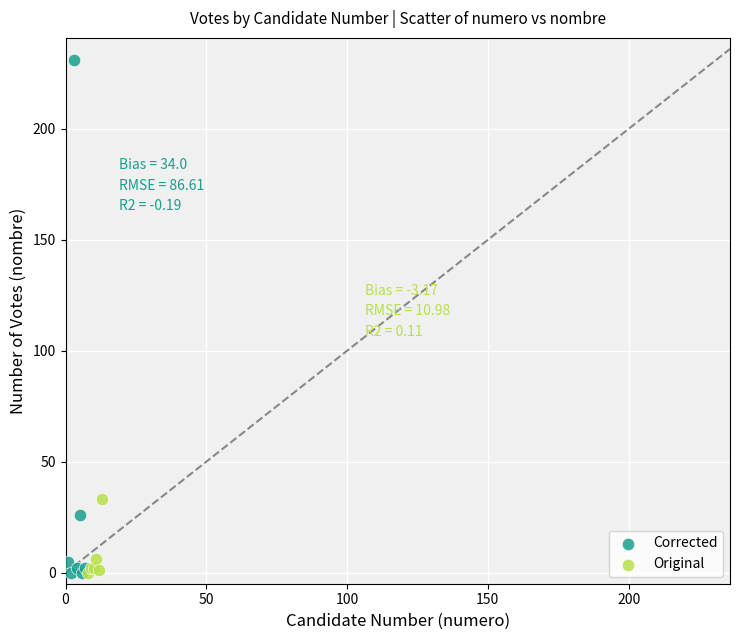

Which series reaches the maximum Y coordinate?

Corrected